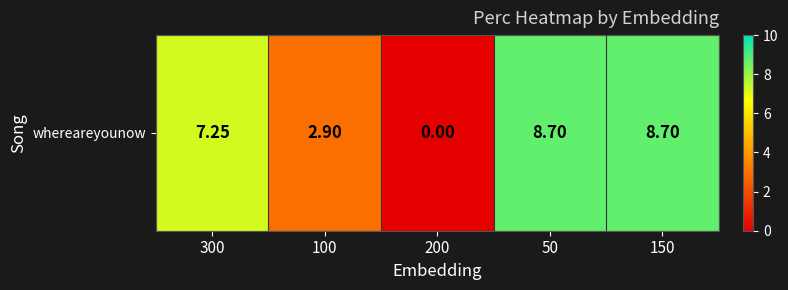

Reading left to right, transcribe all the data shown in this chart.

7.2	2.9	0.0	8.7	8.7